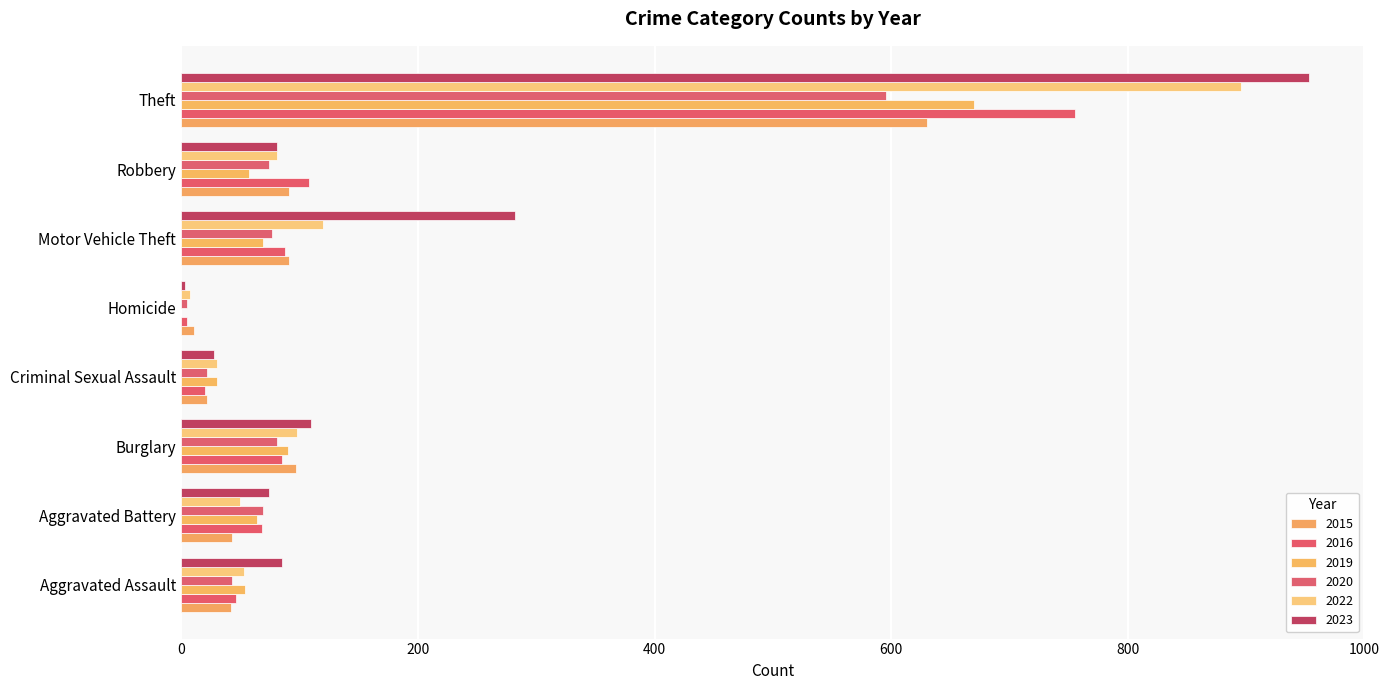

Reading left to right, what are all the values shown in this chart?

2015: 42	43	97	22	11	91	91	630
2016: 46	68	85	20	5	88	108	755
2019: 54	64	90	30	0	69	57	670
2020: 43	69	81	22	5	77	74	596
2022: 53	50	98	30	7	120	81	896
2023: 85	74	110	28	3	282	81	953